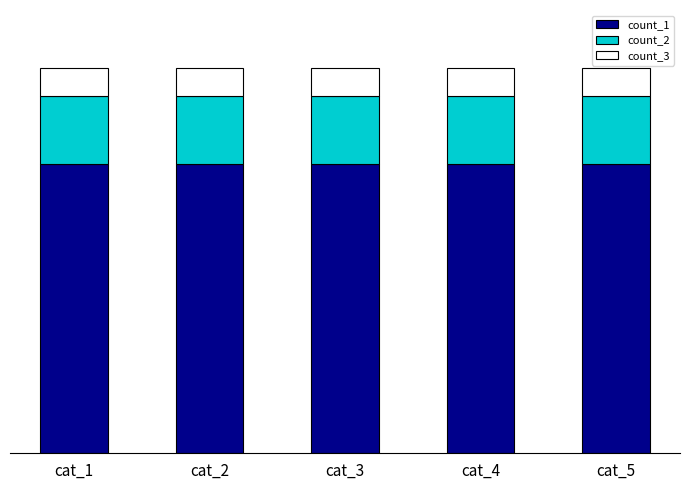

Between cat_5 and cat_3, which is larger?

cat_5